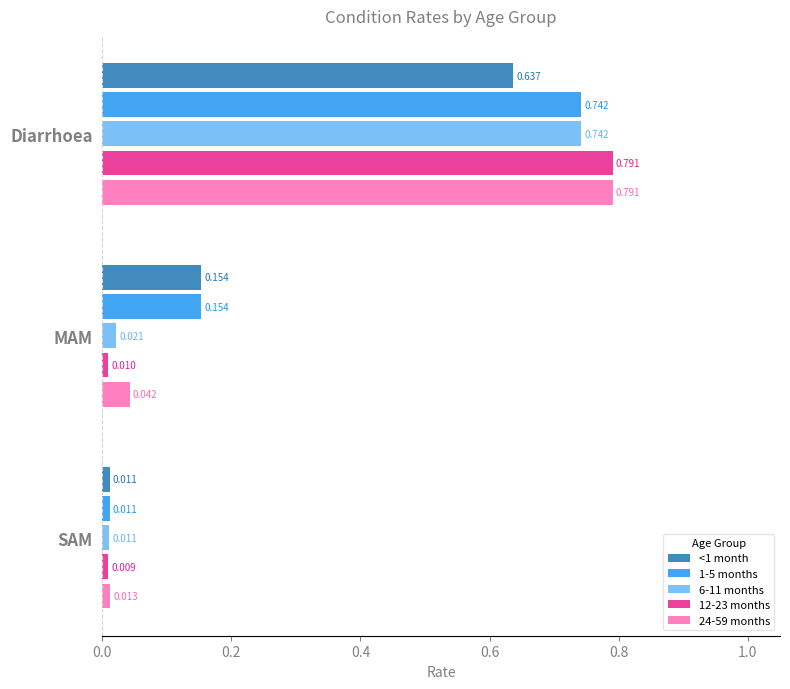

Rank the categories by 12-23 months value from lowest to highest.

SAM, MAM, Diarrhoea